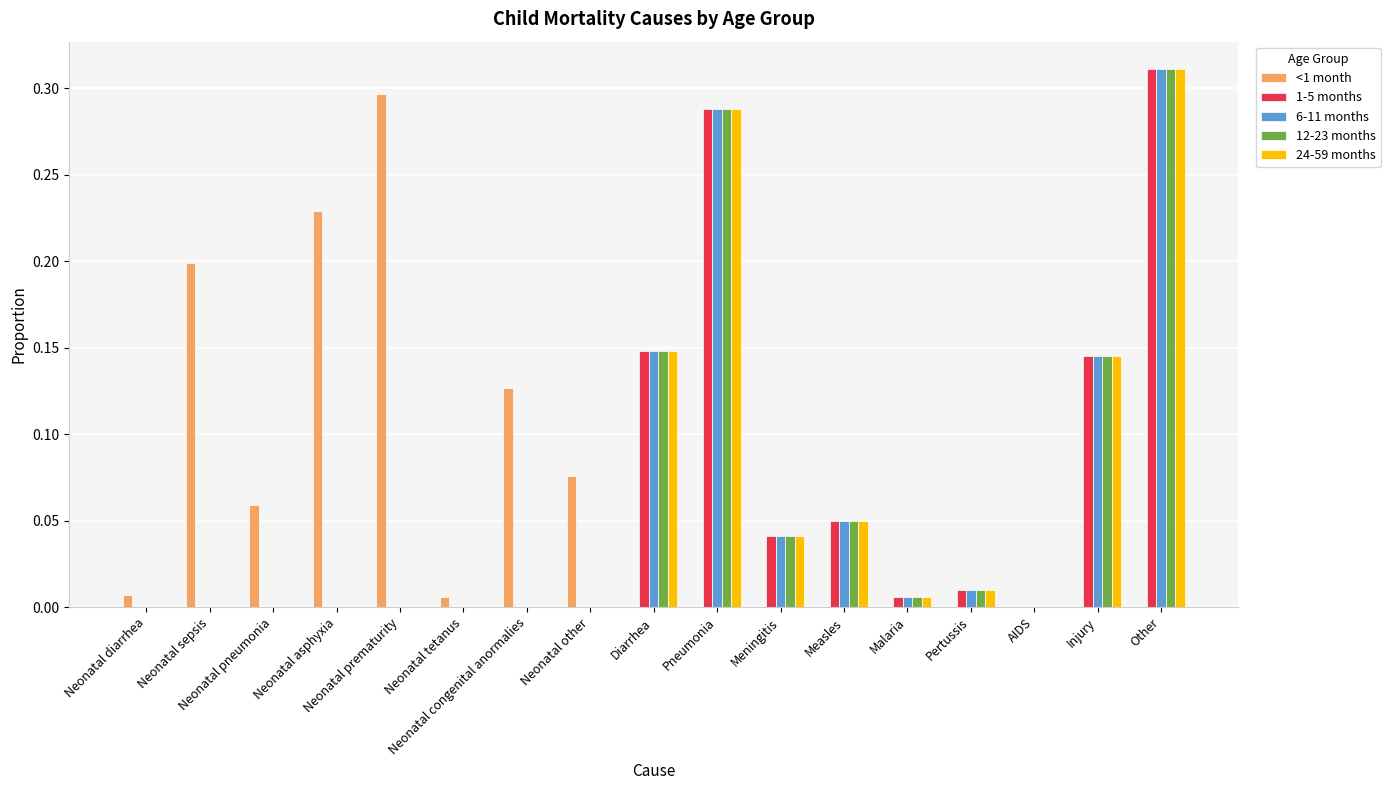

Is it true that 6-11 months equals 0.2 at Neonatal diarrhea?

False